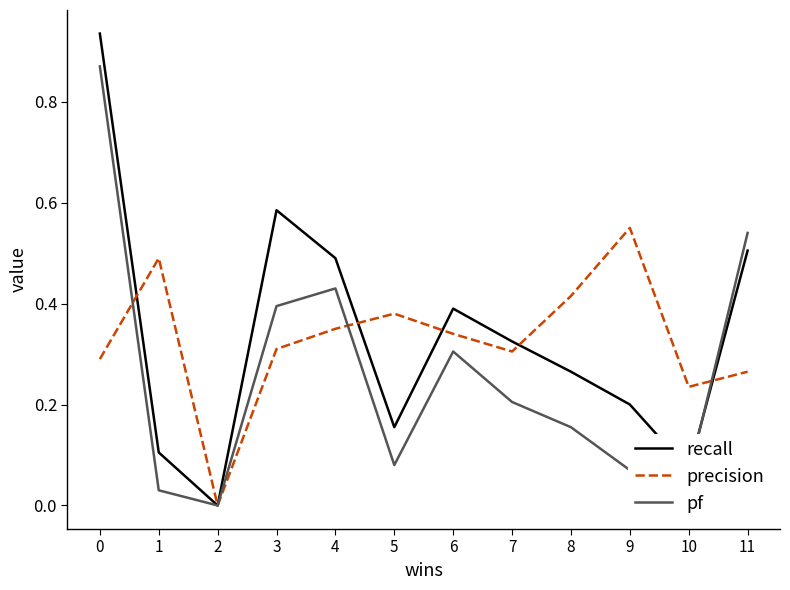

At which label is pf closest to 0?

2